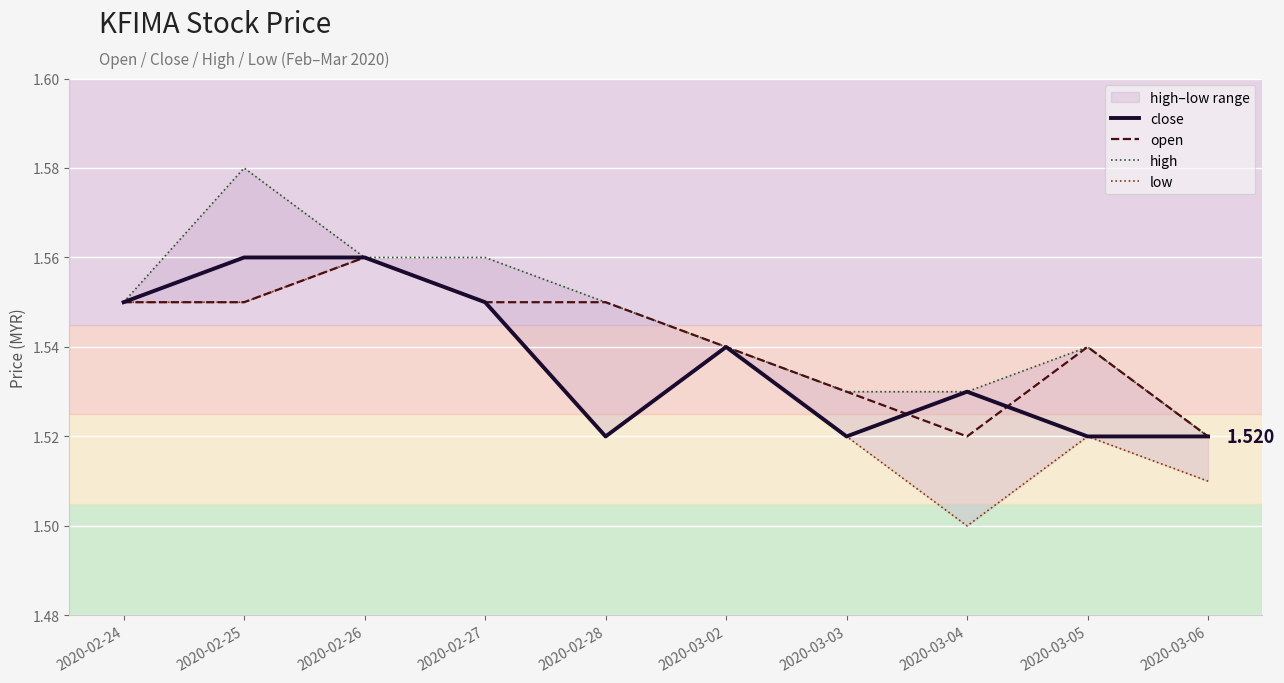

At which label does open reach its minimum?

2020-03-04